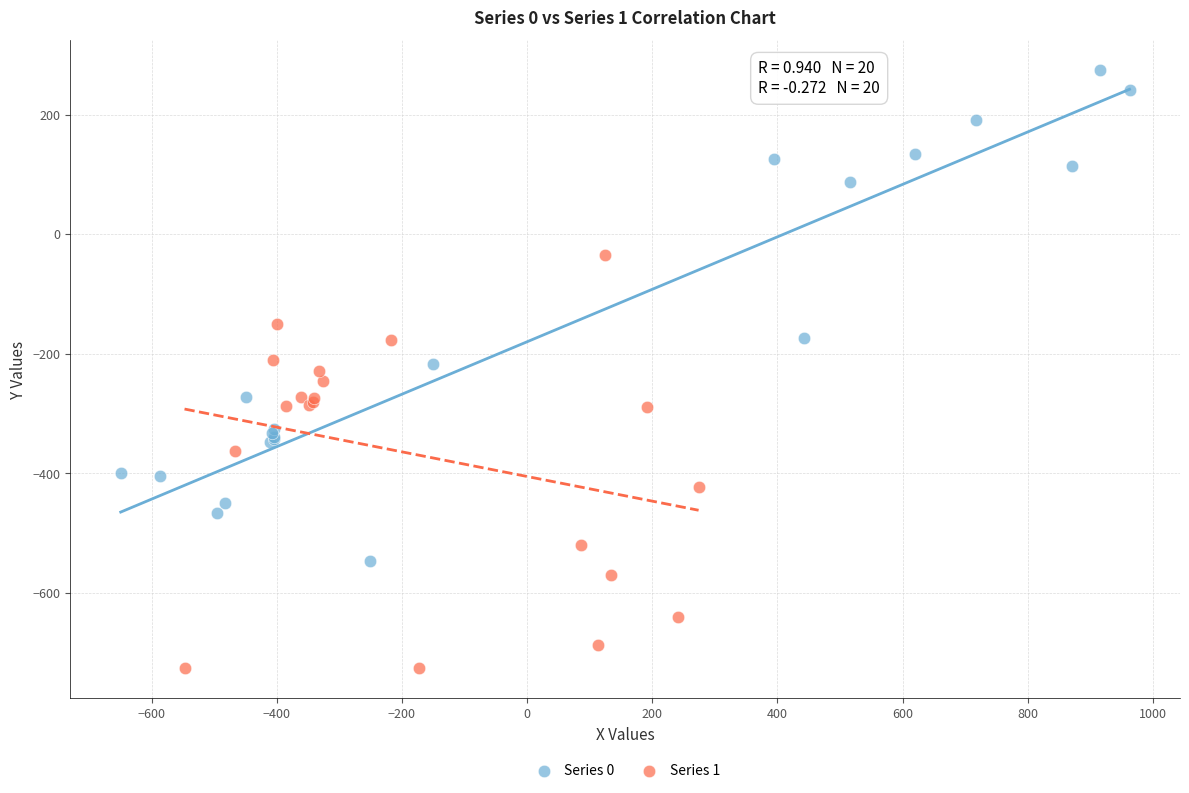

What are all the series names shown in the legend?

Series 0, Series 1